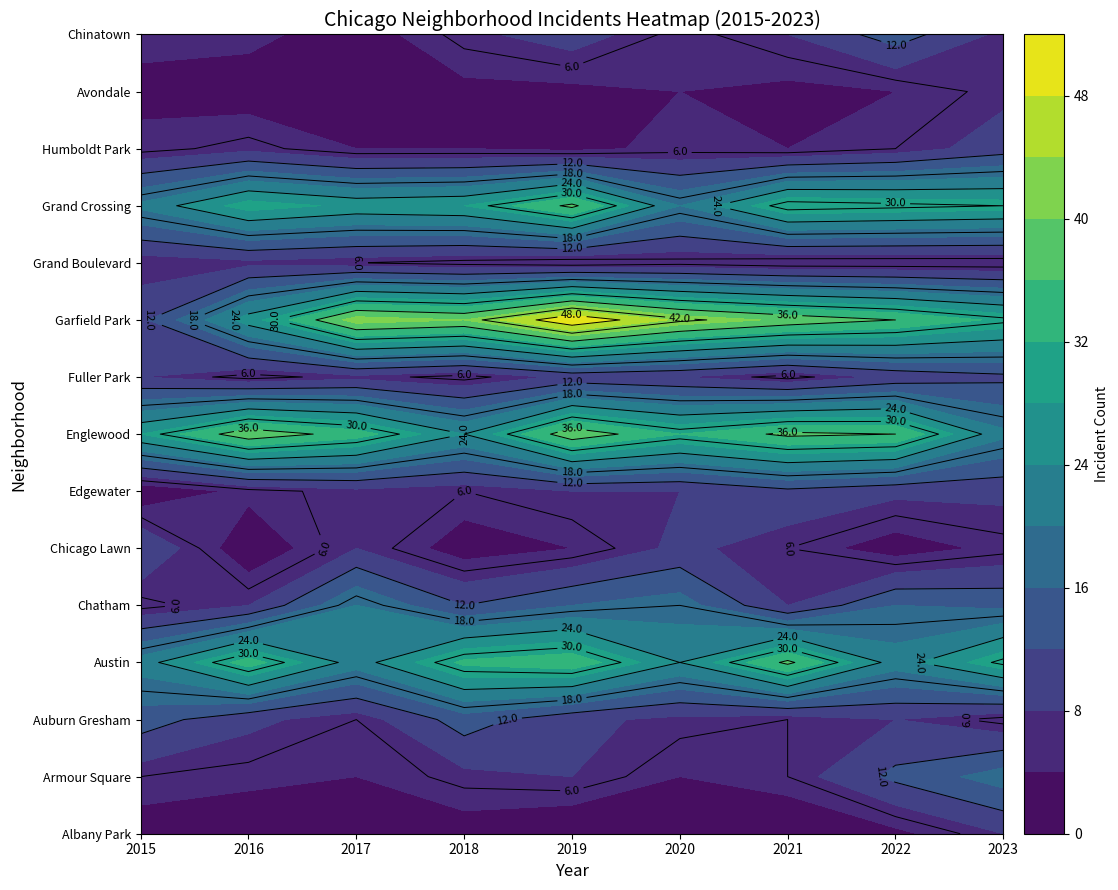

True or false: Grand Boulevard has a value of 5 at 2020.

True